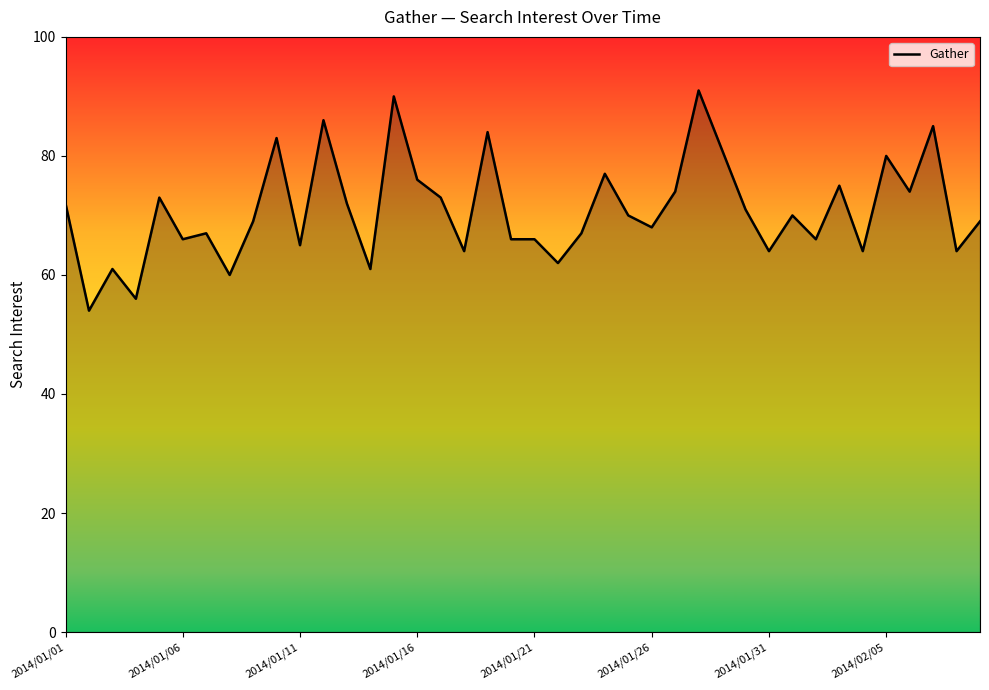

What is the greatest value displayed?

91